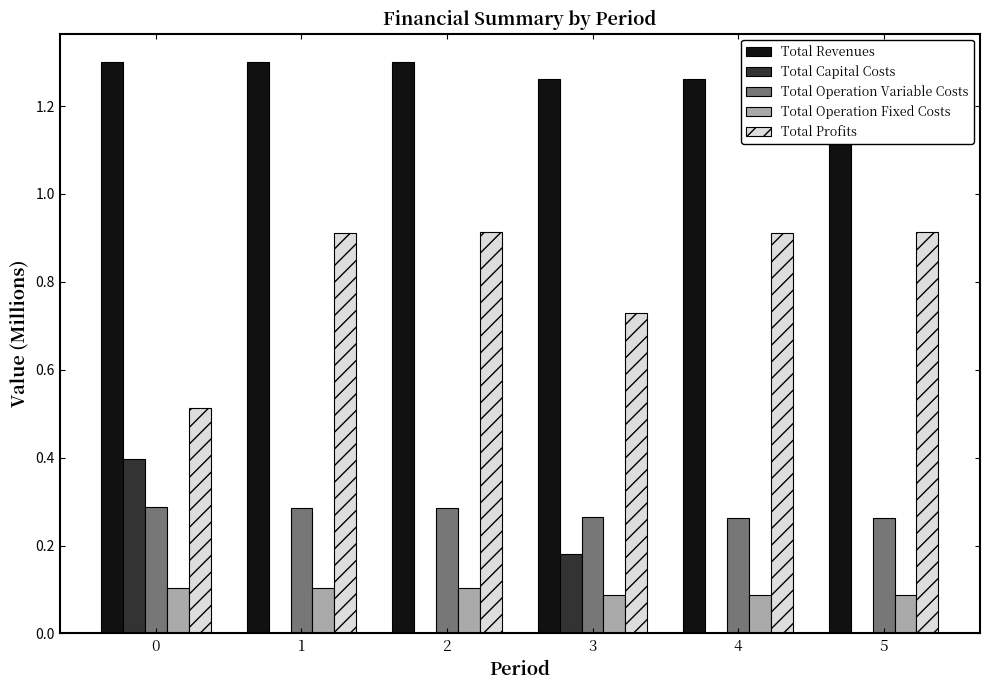

Which series has the largest total across all categories?

Total Revenues